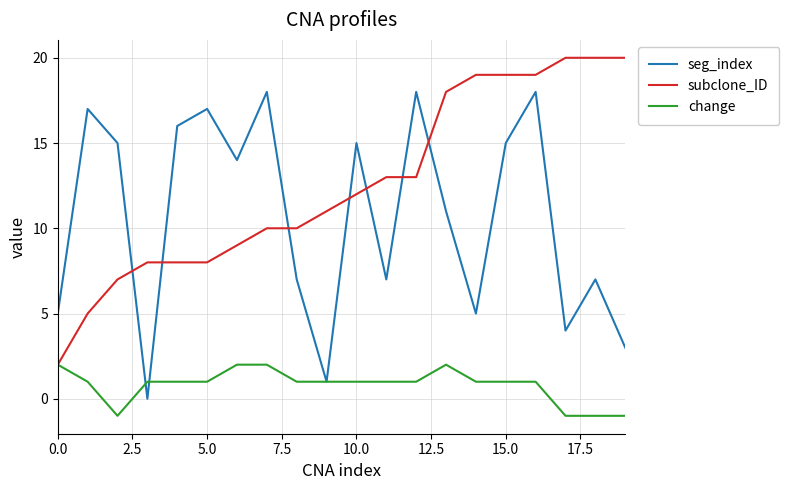

What is the difference between the second highest and minimum values in the seg_index series?

18